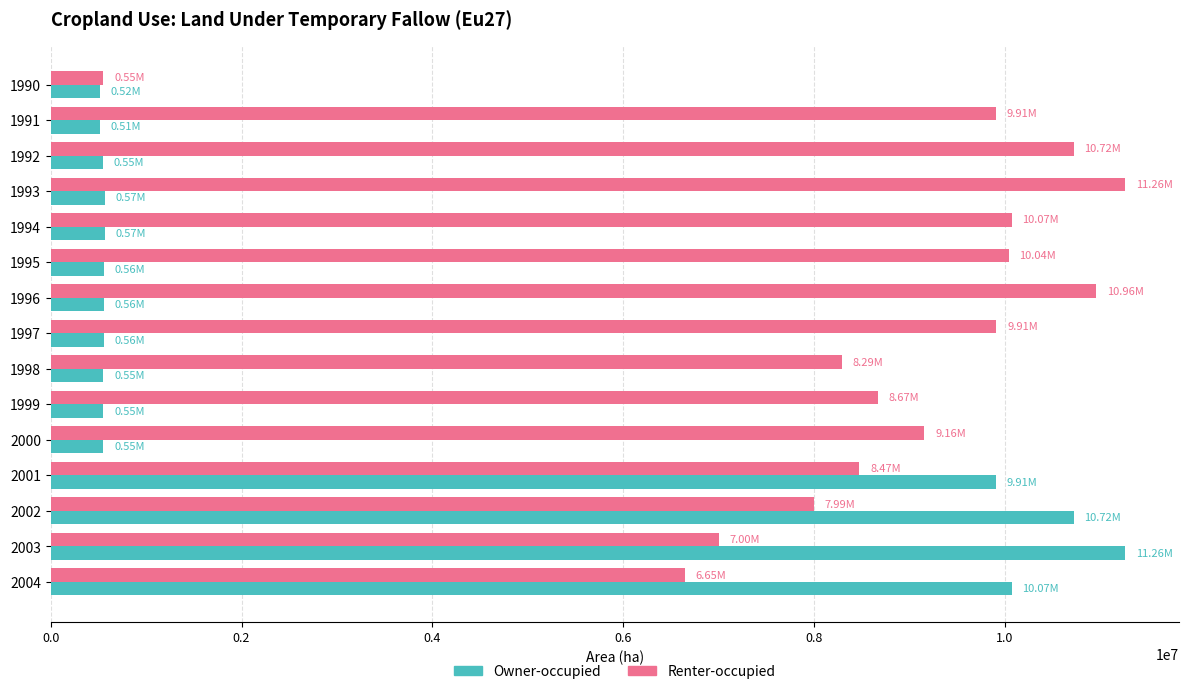

List the series in order of their overall mean, lowest first.

Owner-occupied, Renter-occupied